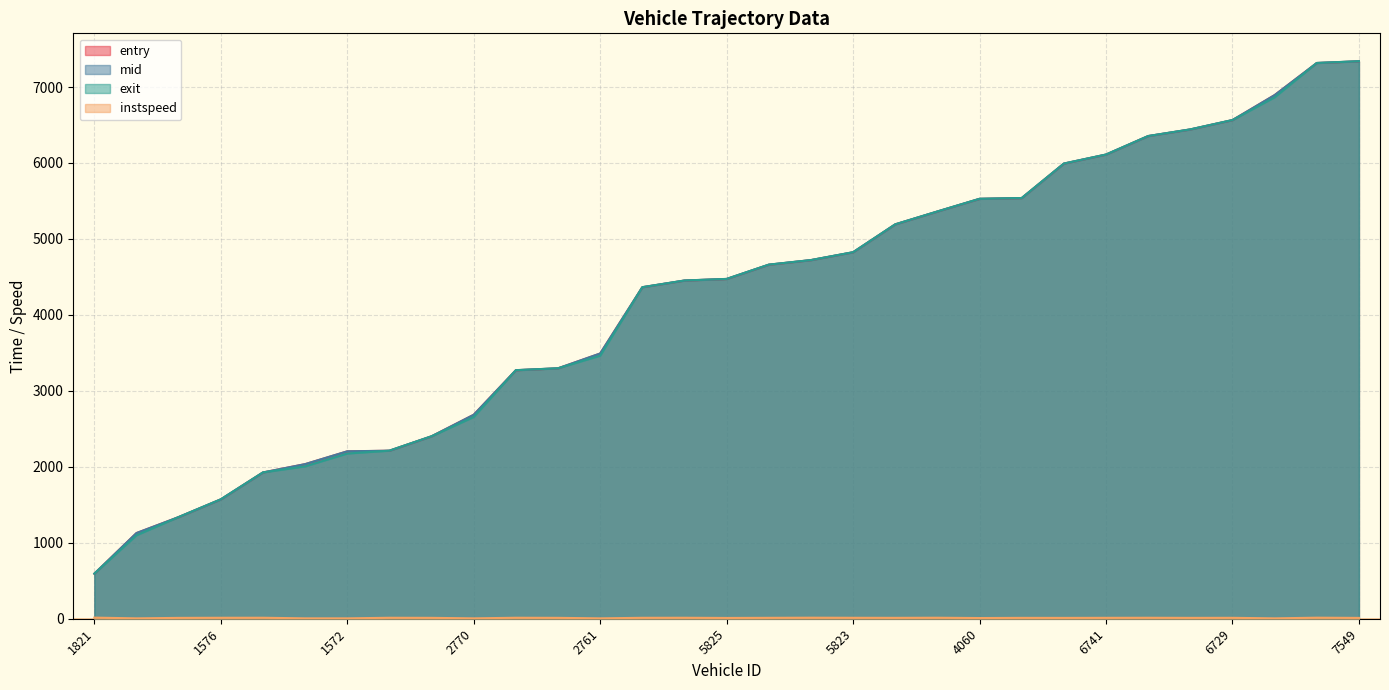

What are all the series names shown in the legend?

entry, mid, exit, instspeed